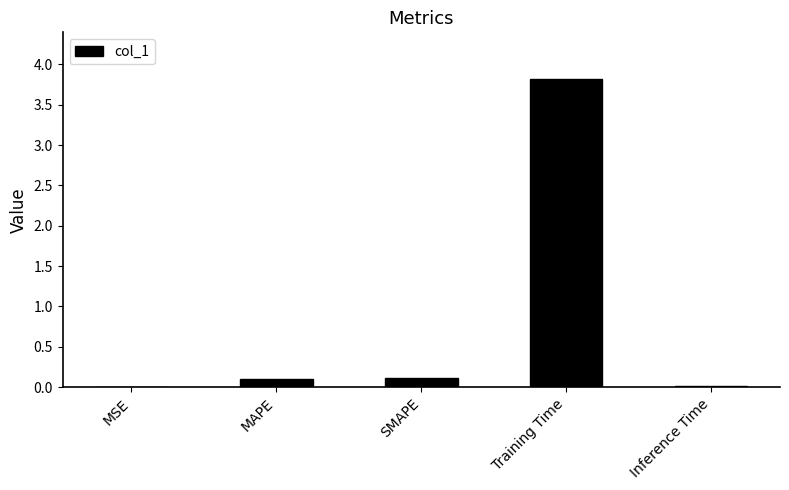

Which category has the highest value across all series?

Training Time